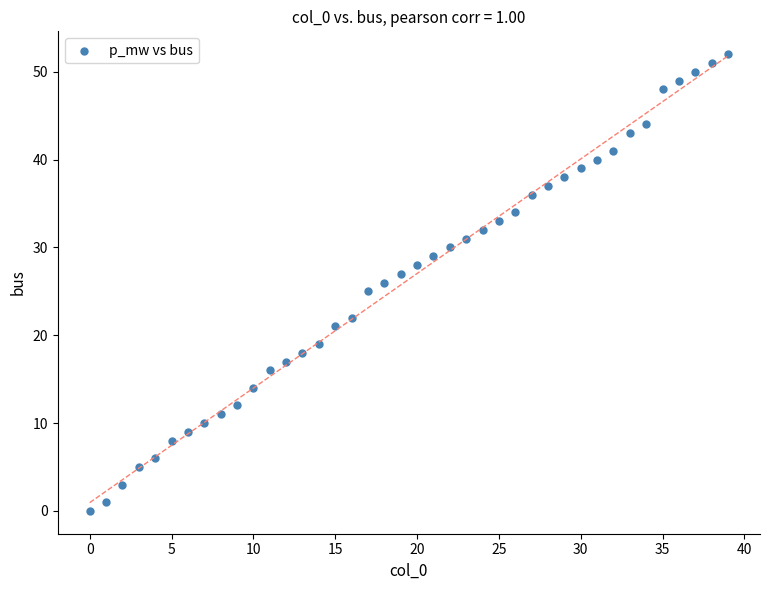

What is the range of Y values (max minus min)?

52